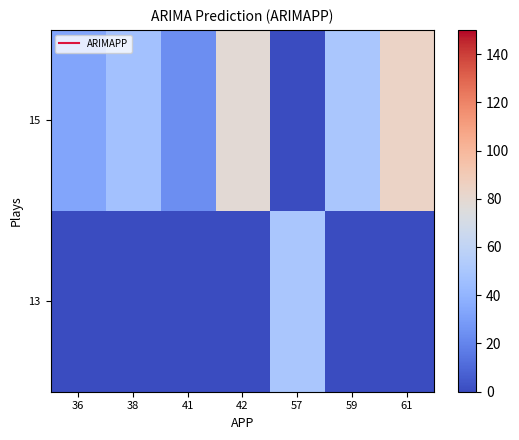

At which category is the sum across all series the highest?

61